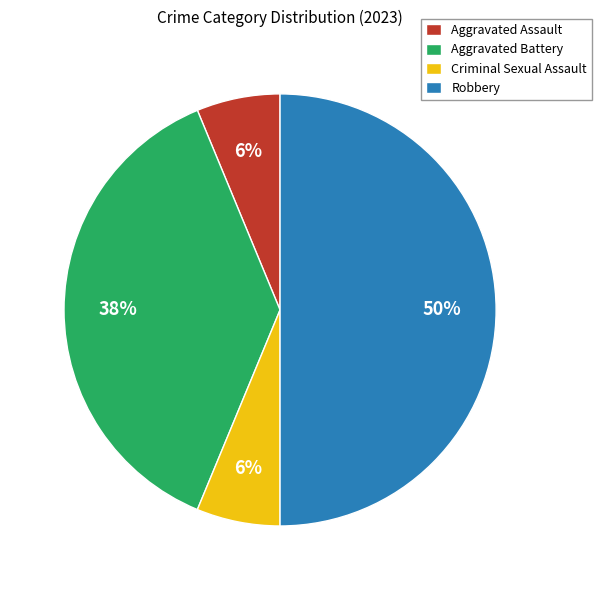

Do Aggravated Assault and Robbery together represent more than half of the pie?

Yes